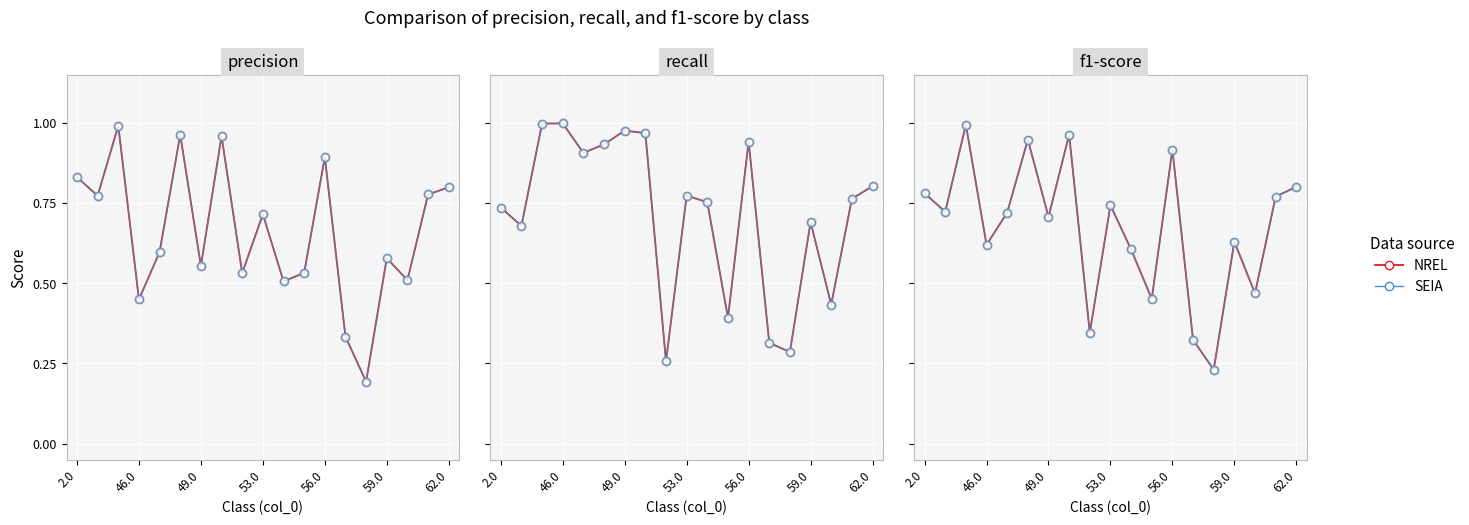

List the labels in order of SEIA value, smallest first.

14, 13, 8, 11, 16, 10, 53.0, 15, 62.0, 56.0, 46.0, 9, 17, 2.0, 18, 12, 59.0, 7, 49.0